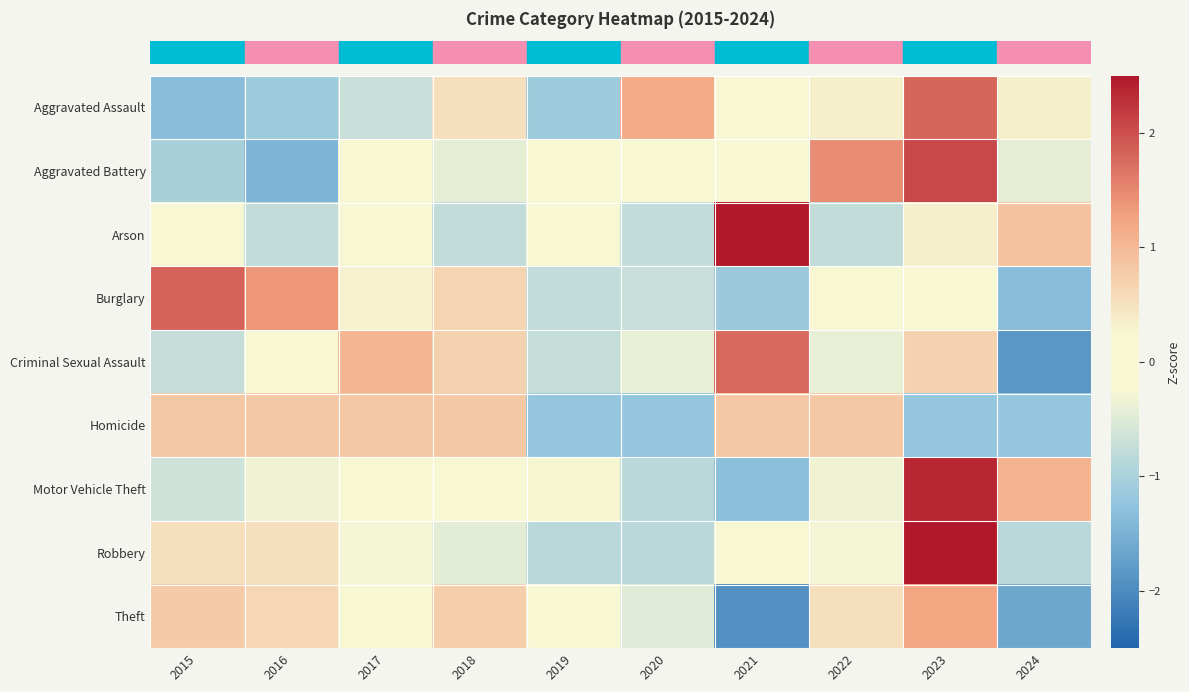

Which label corresponds to the smallest value in the chart?

2021